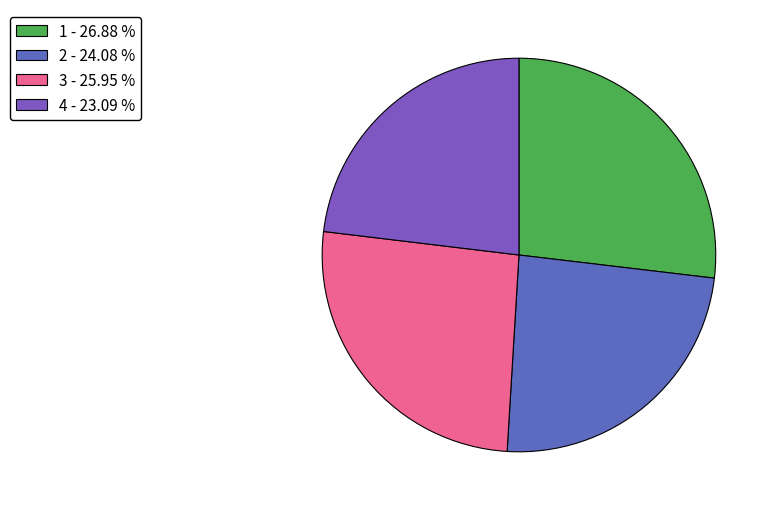

The 3 slice represents 26% of the pie. True or false?

True